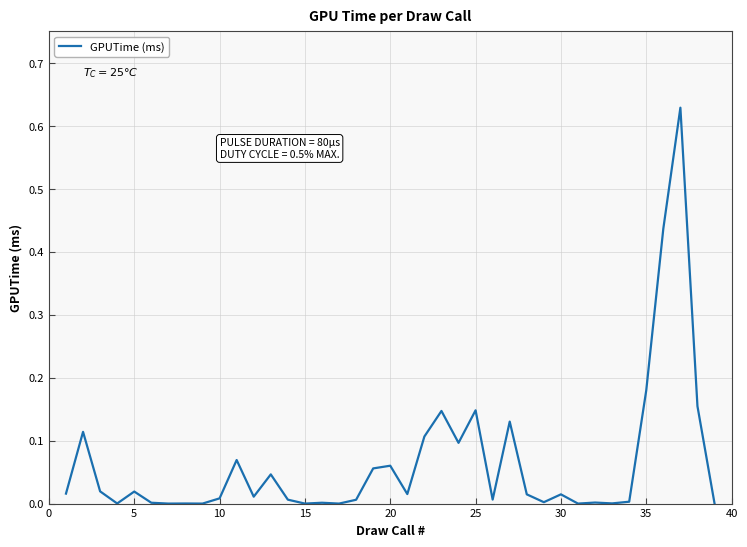

Is this an area chart (filled region under the line)?

No